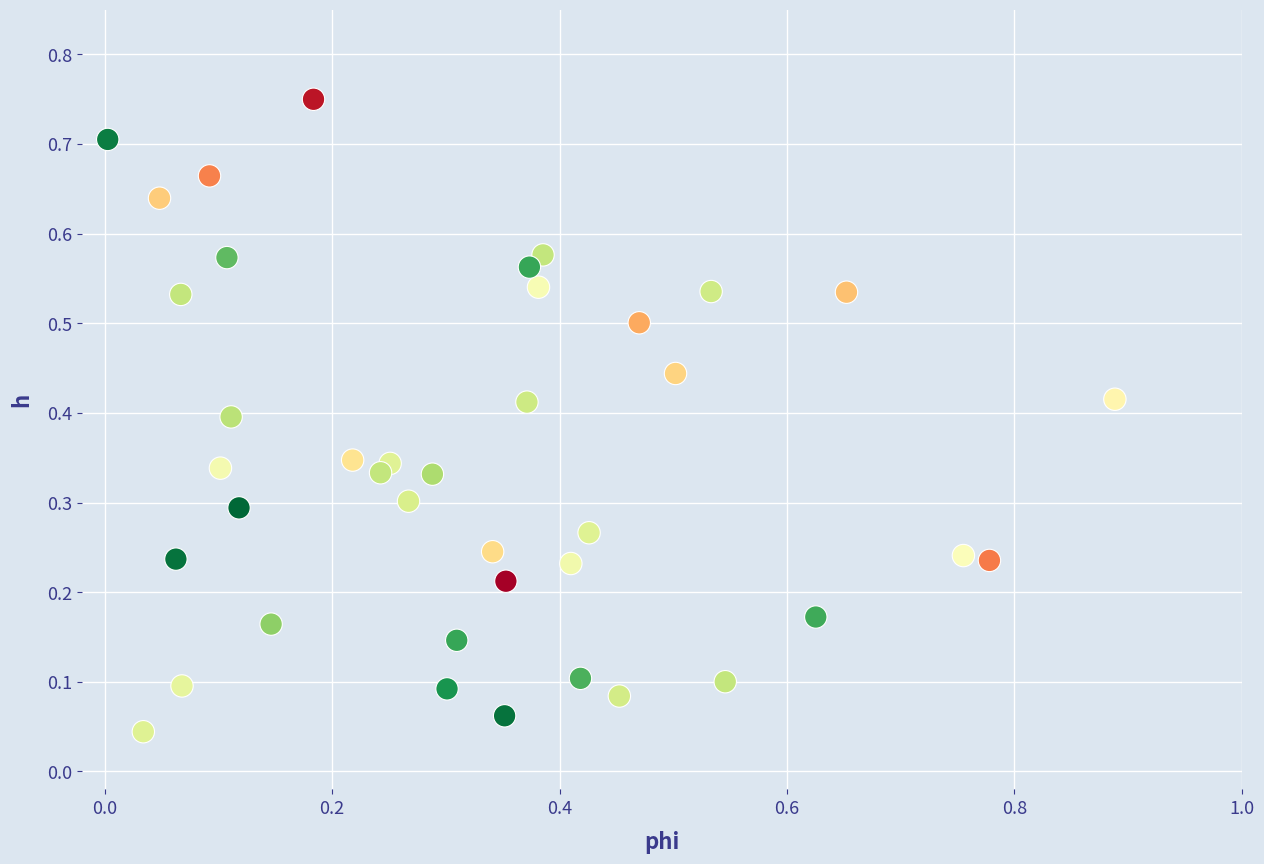

Count the number of points in this scatter plot.

40